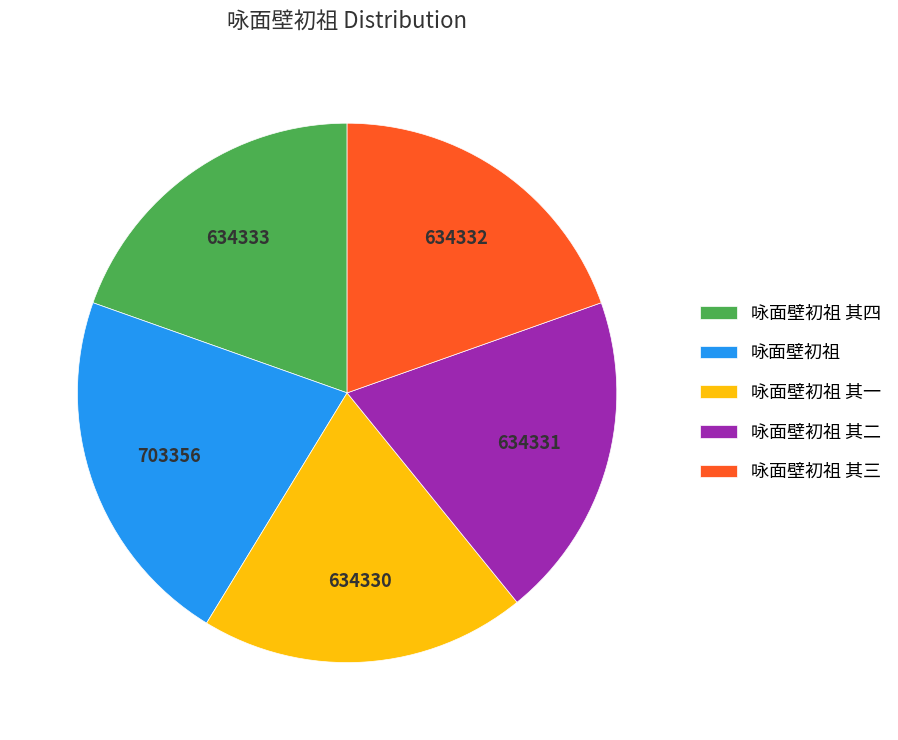

True or false: 咏面壁初祖 其四 accounts for 20% of the total.

True